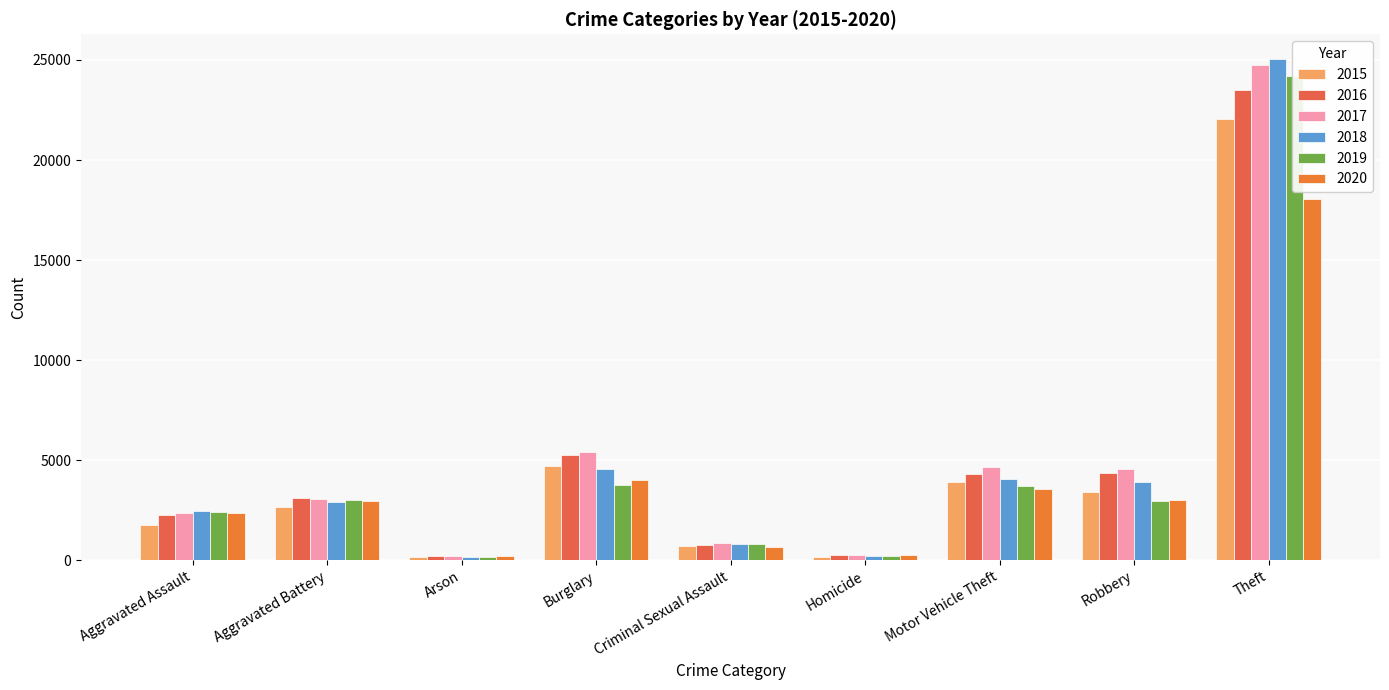

What is the sum of the 2017 values at Robbery and Criminal Sexual Assault?

5379